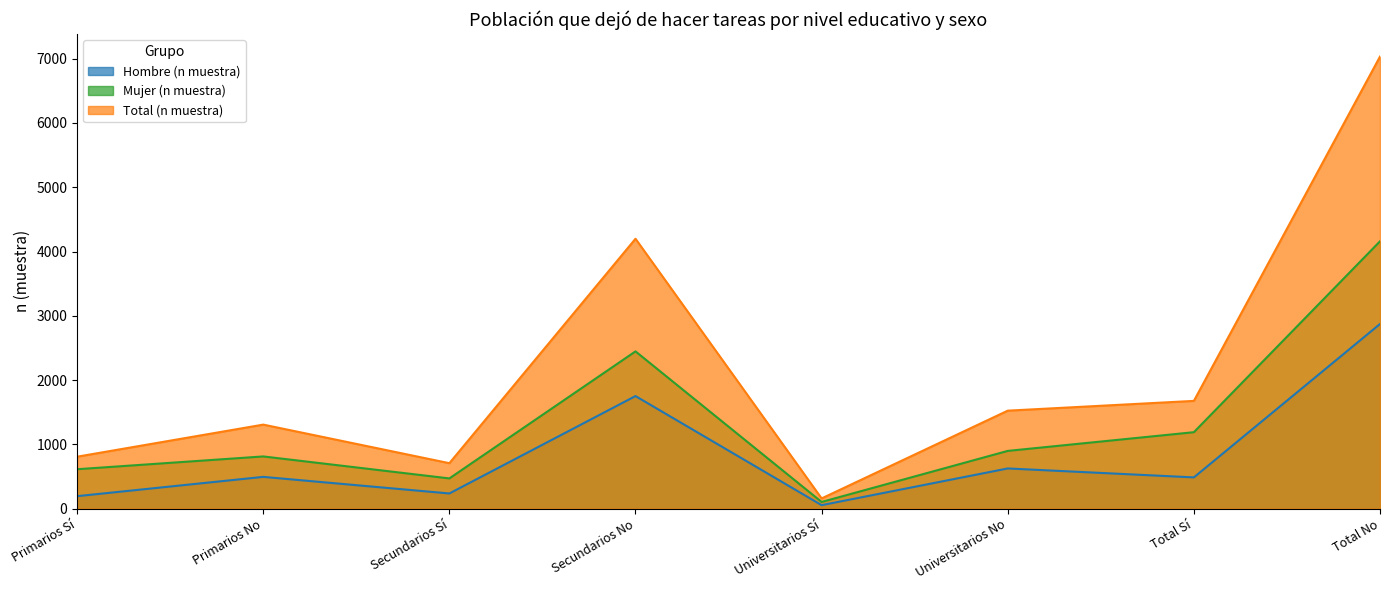

True or false: Mujer (n muestra) and Hombre (n muestra) intersect in this chart.

False